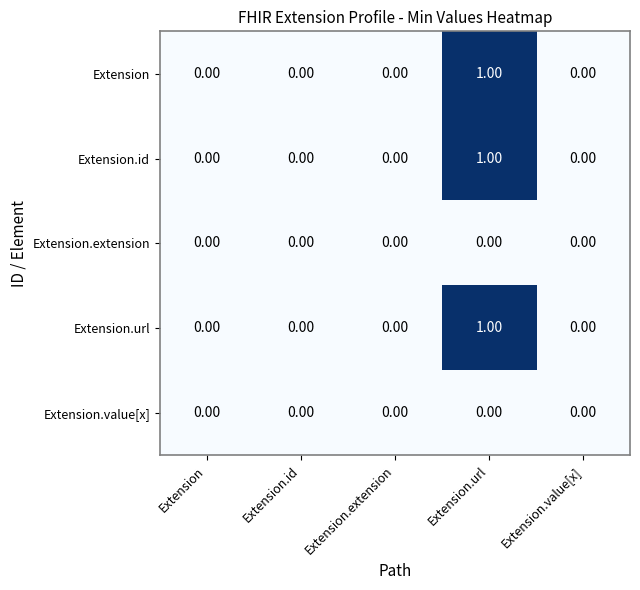

Is the value of Extension.url at Extension.id greater than the value of Extension.id at Extension.url?

No